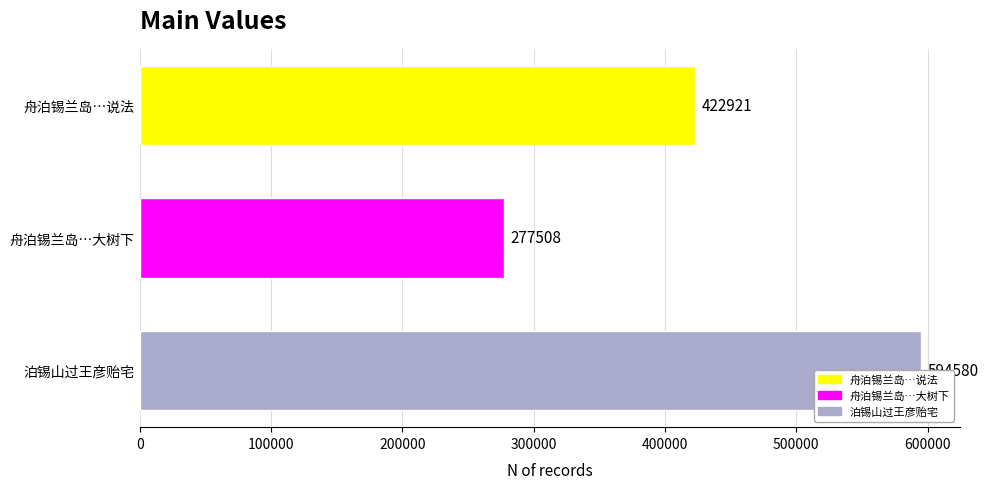

Where does the data first go above 422921?

泊锡山过王彦贻宅